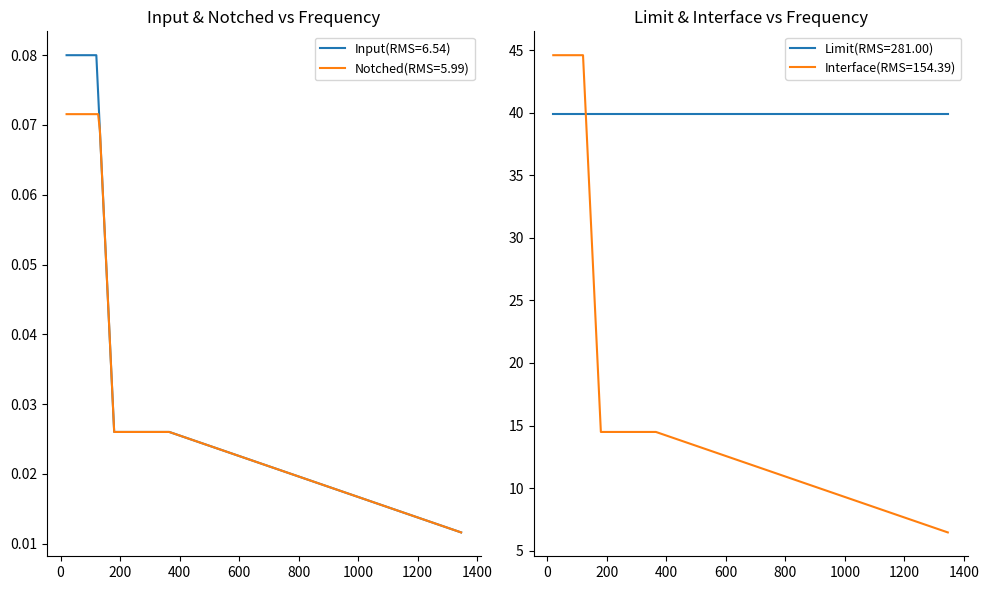

What is the minimum value for Limit(RMS=281.00)?

39.9